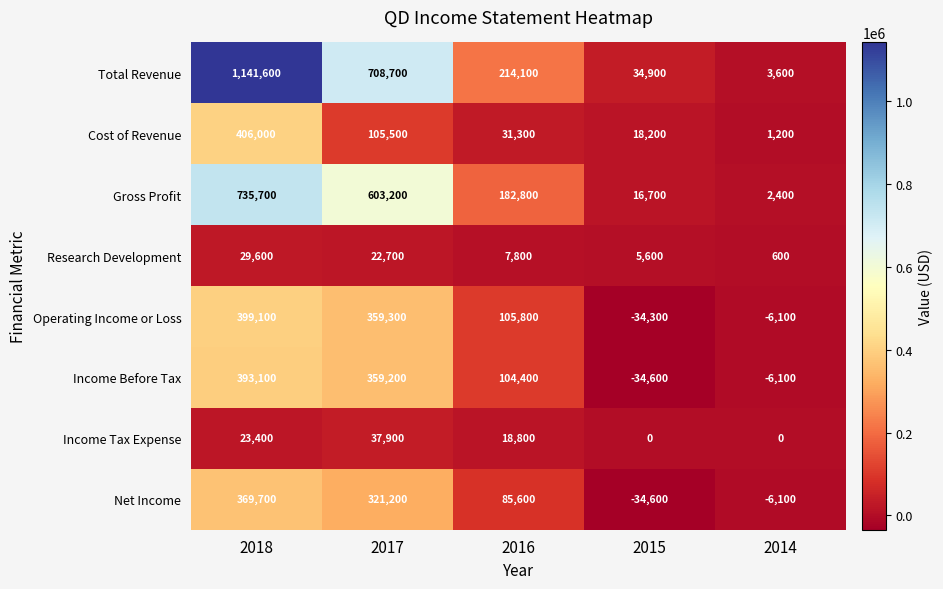

Count the number of data series in this chart.

8